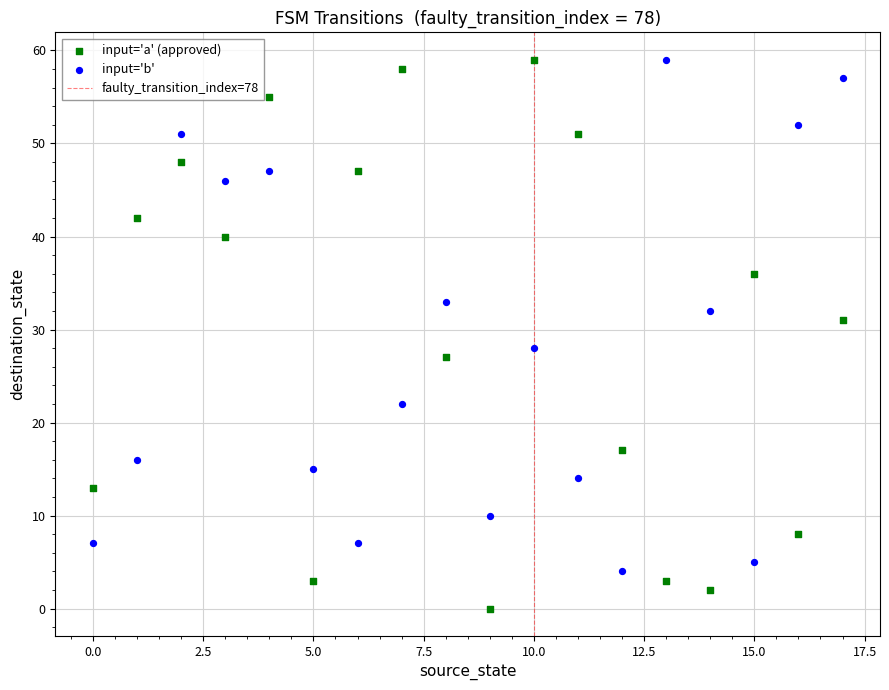

Across all series, what Y value is closest to 29?

28